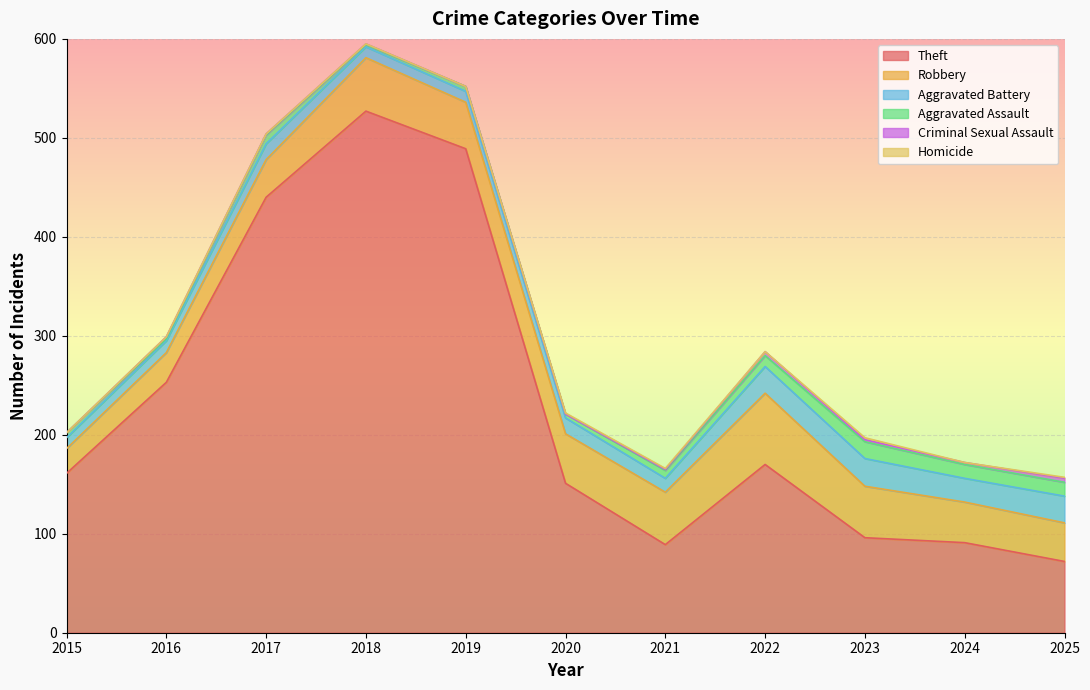

How many interior local valleys does the Aggravated Assault series have?

3